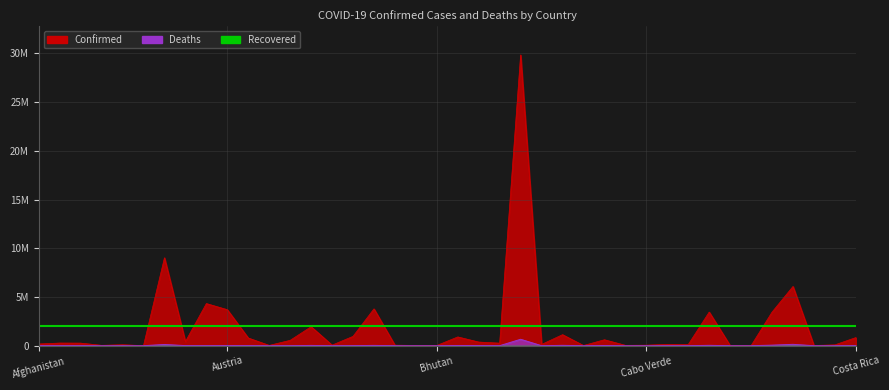

What is the spread (max minus min) of values at Bulgaria?

1097027